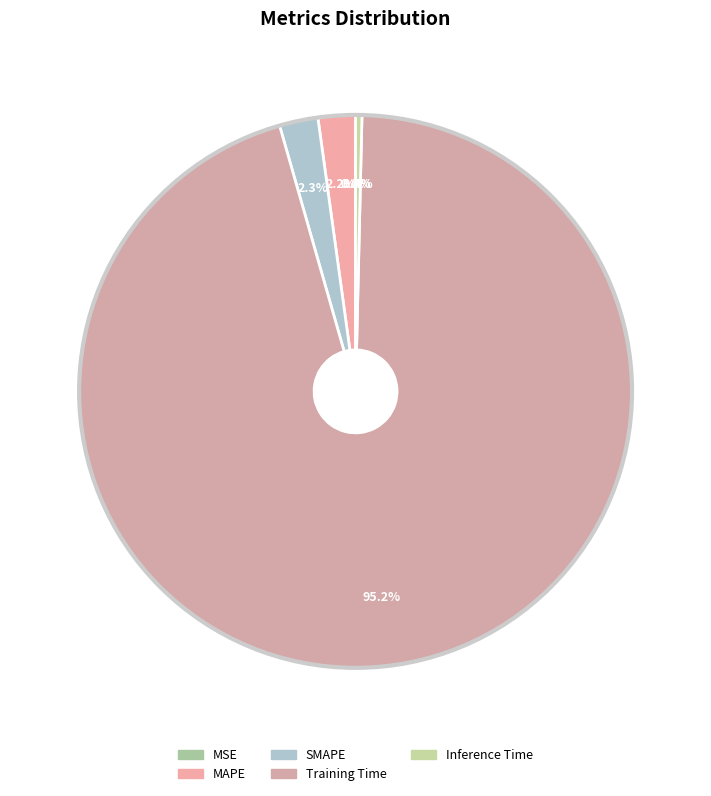

How many slices are in this pie chart?

5